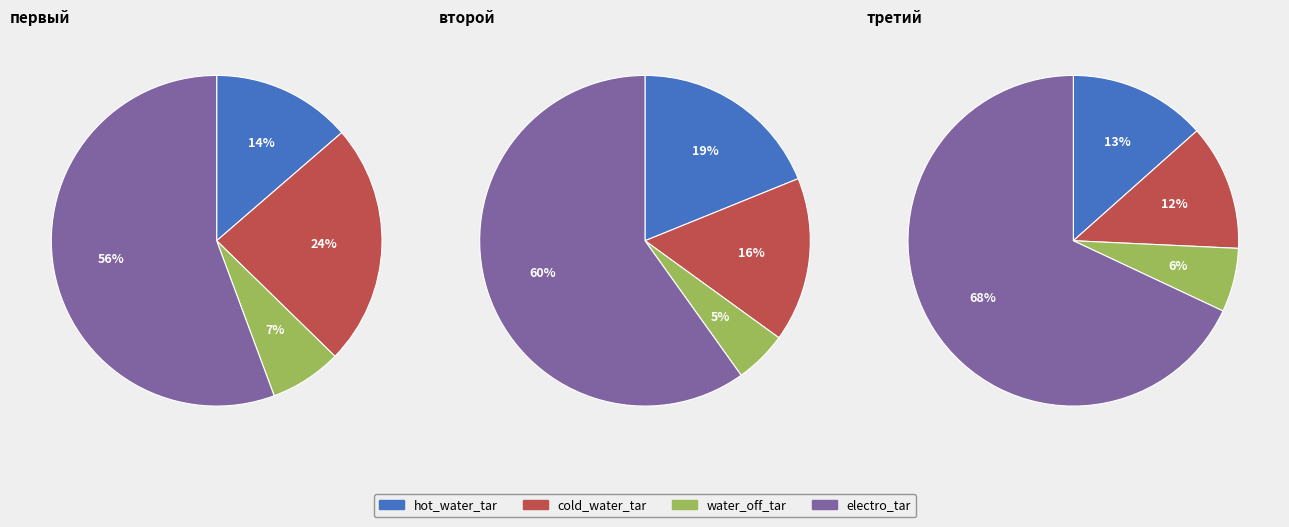

What is the smallest slice in the pie chart?

второй